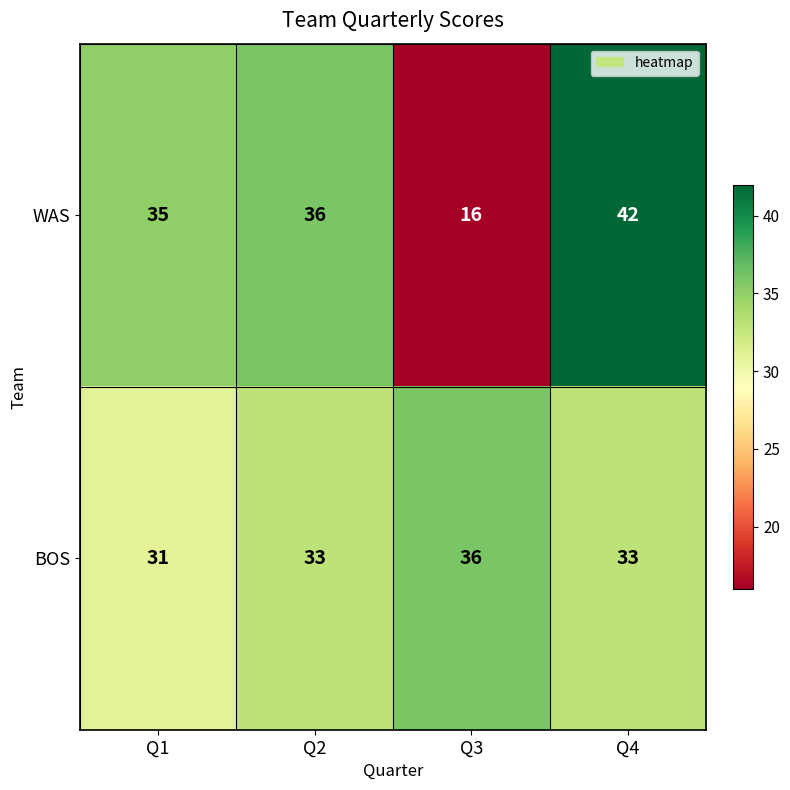

Reading right to left, what are all the values shown in this chart?

WAS: 42	16	36	35
BOS: 33	36	33	31